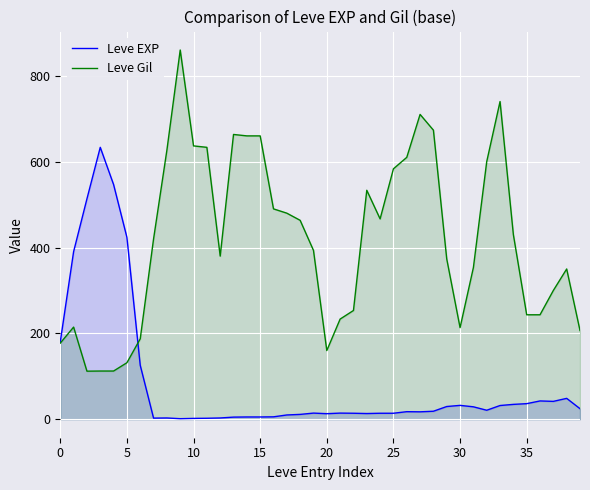

How many data points in Leve EXP are less than 17?

19